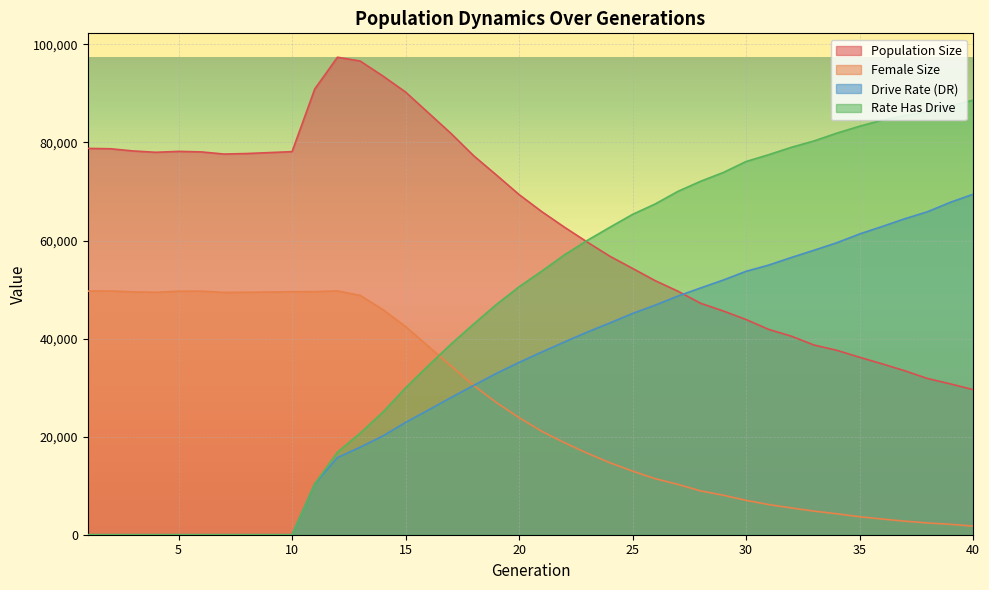

What is the maximum value for rate_has_drive?

88624.8